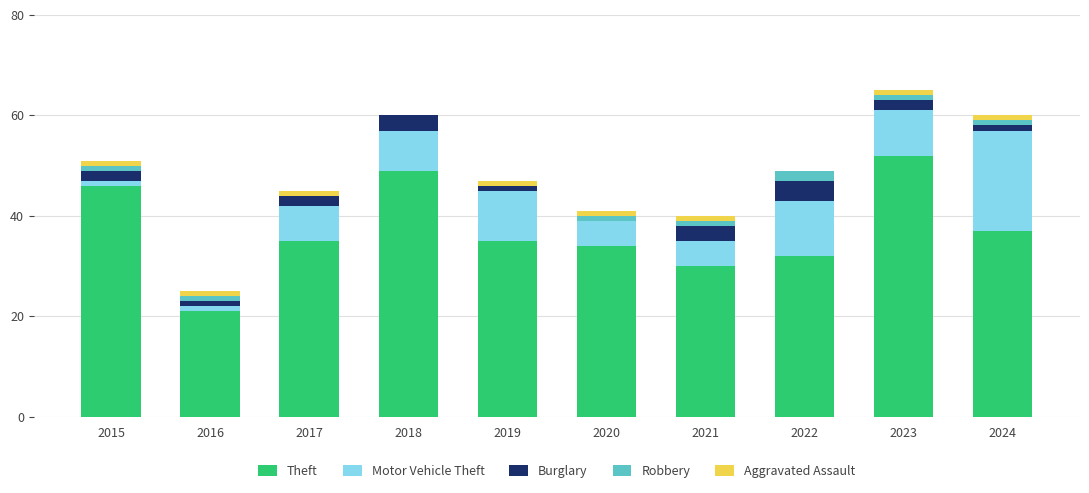

What is the maximum value for Theft?

52